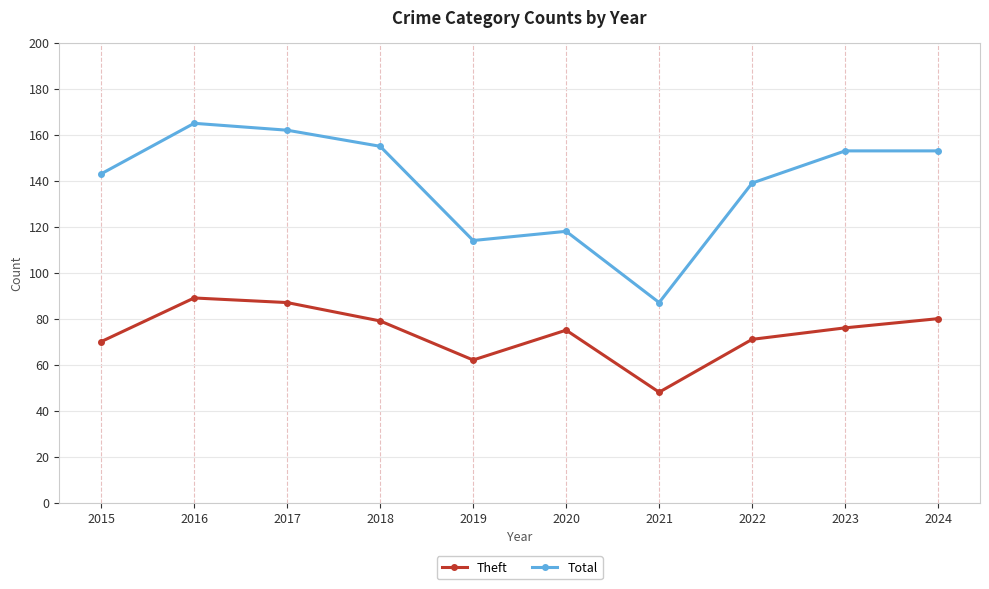

True or false: Total and Theft intersect in this chart.

False